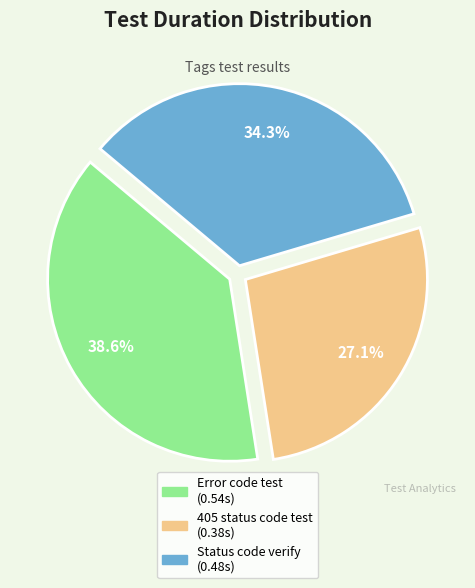

Is there any slice that represents more than half of the pie?

No